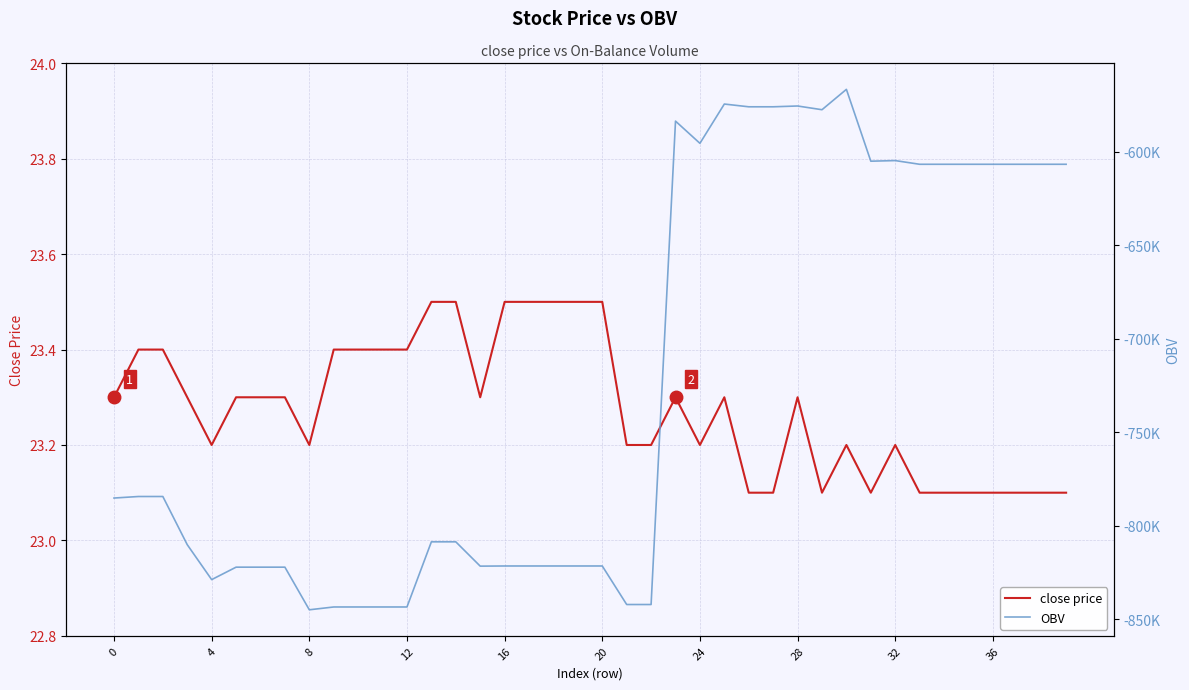

What is the value of the OBV point at the 26th from the left?

-574554.9